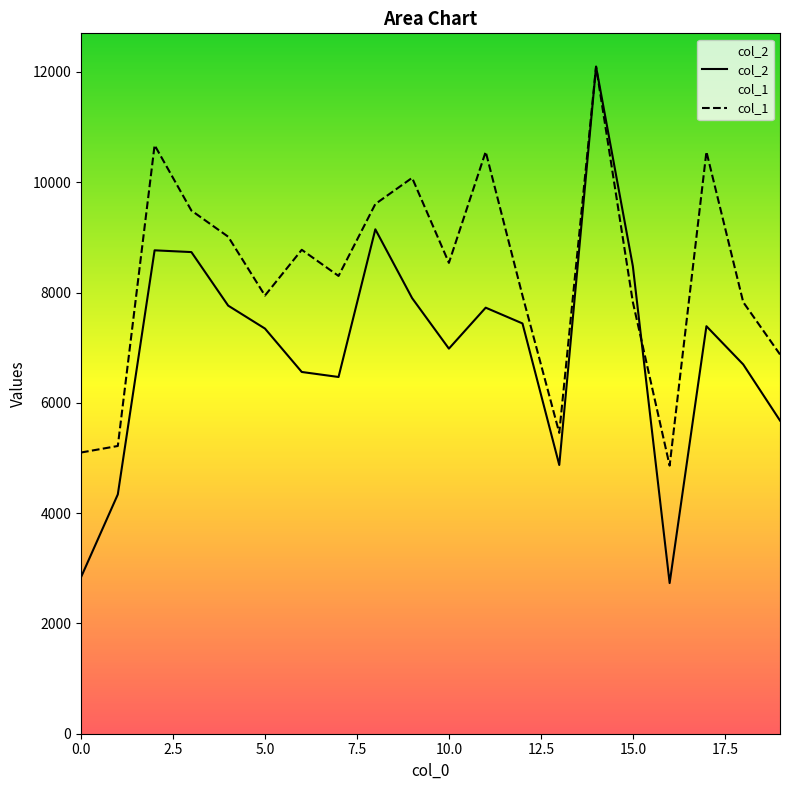

What is the sum of the col_2 values at 0 and 1?

7178.0